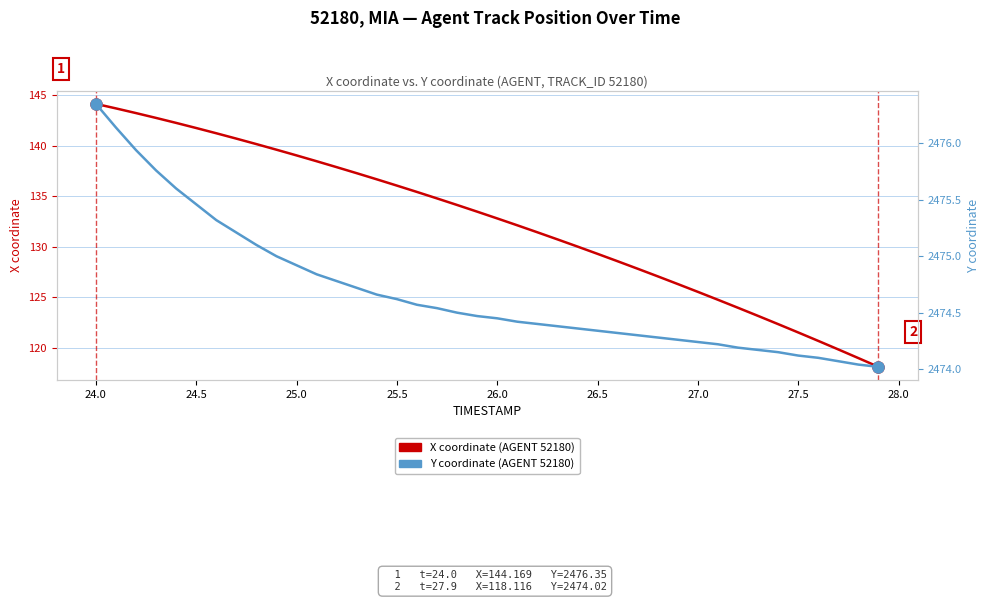

True or false: Y coordinate (AGENT 52180) and X coordinate (AGENT 52180) intersect in this chart.

False